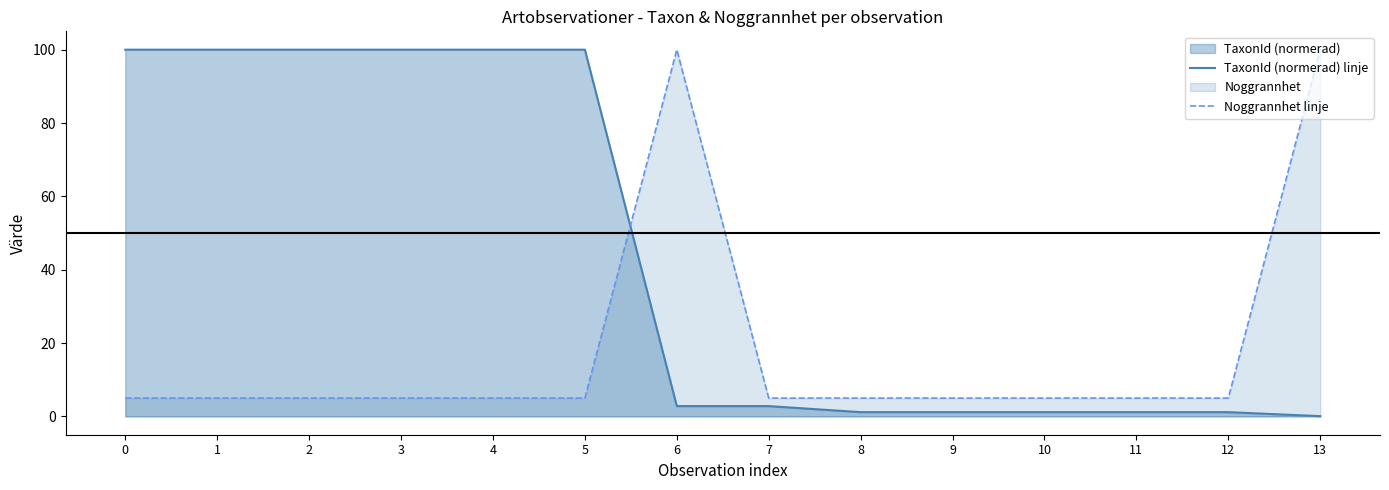

In Noggrannhet linje, how many points are higher than both neighbors (excluding endpoints)?

1